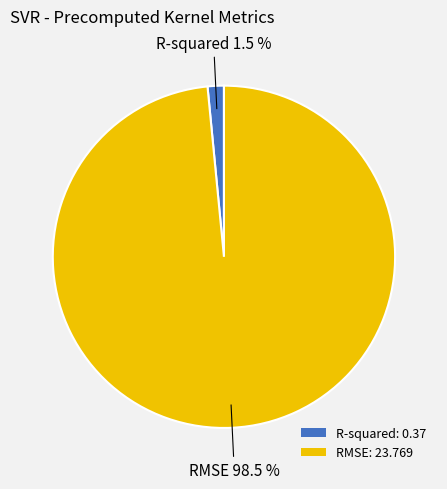

How many segments does this pie chart have?

2